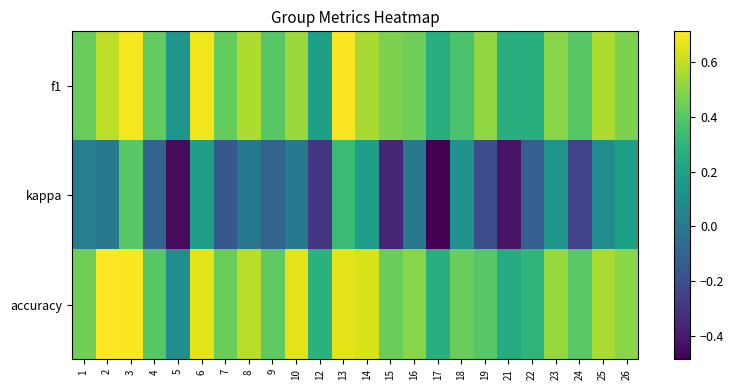

At which category is the sum across all series the highest?

3